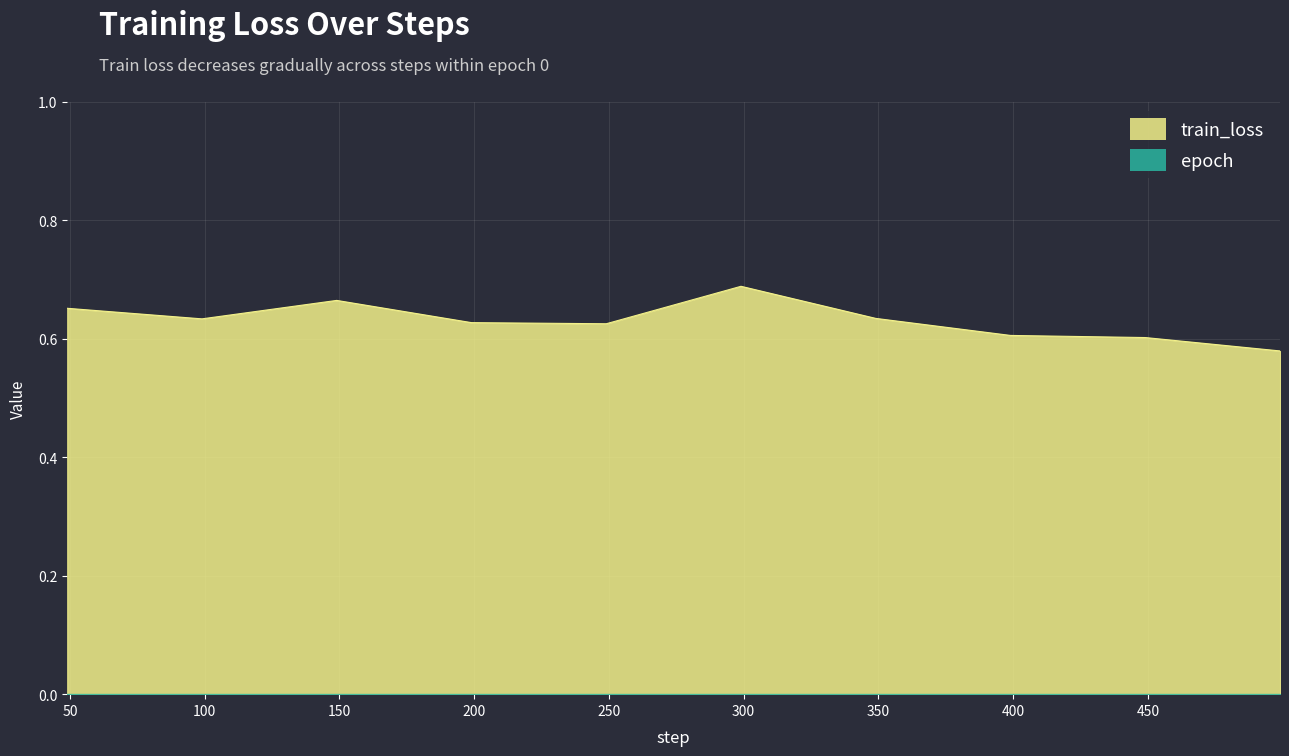

What is the average value?

0.6